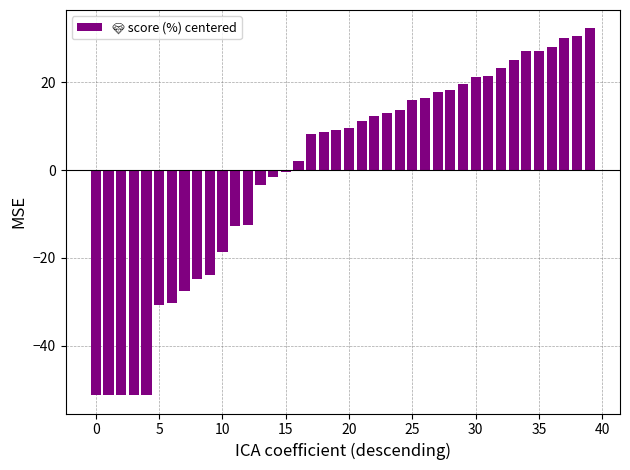

What is the value of the 4th bar from the left?

-51.3